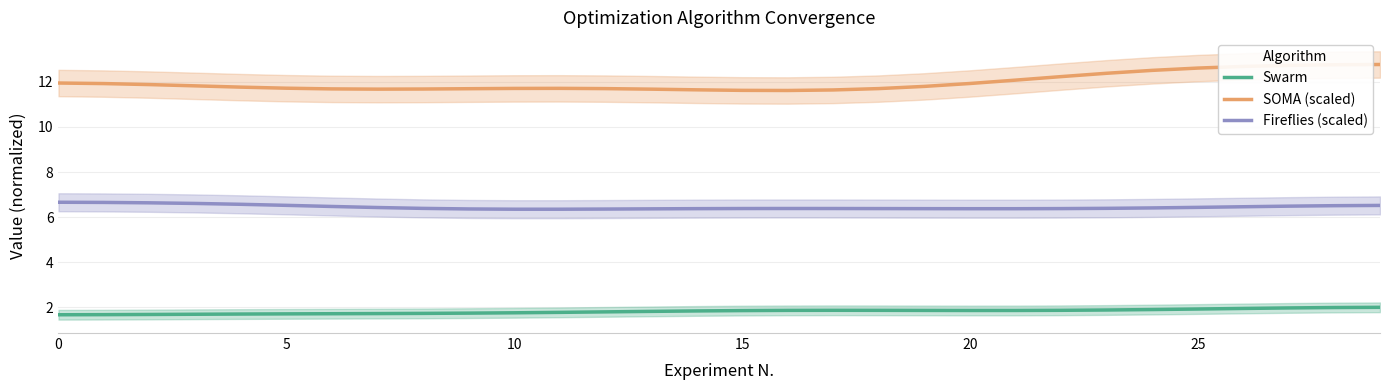

True or false: Swarm and Fireflies (scaled) intersect in this chart.

False